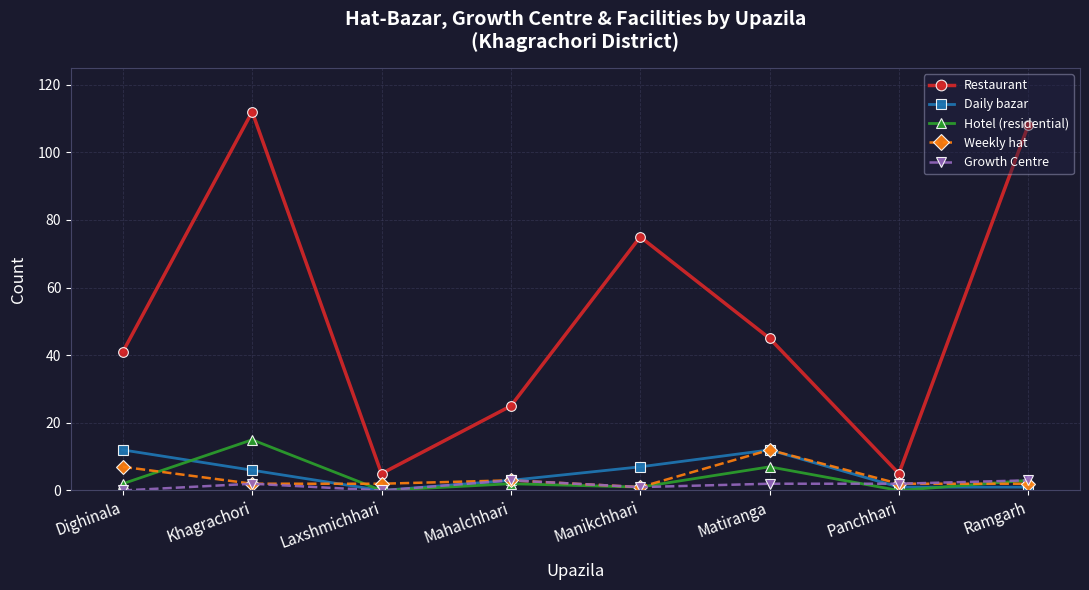

What position from the left is Ramgarh?

8